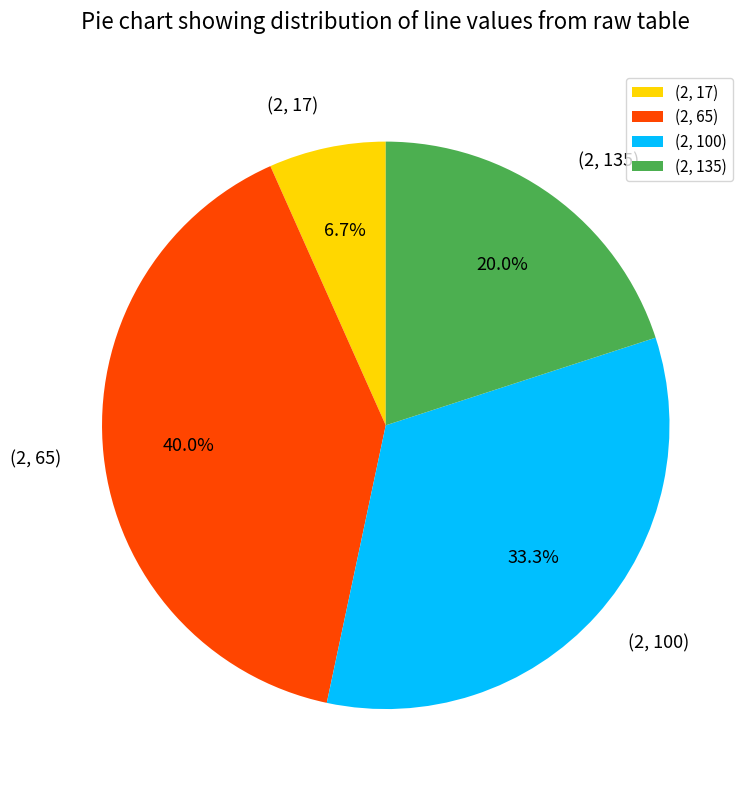

How much of the chart is everything except (2, 17)?

93.3%